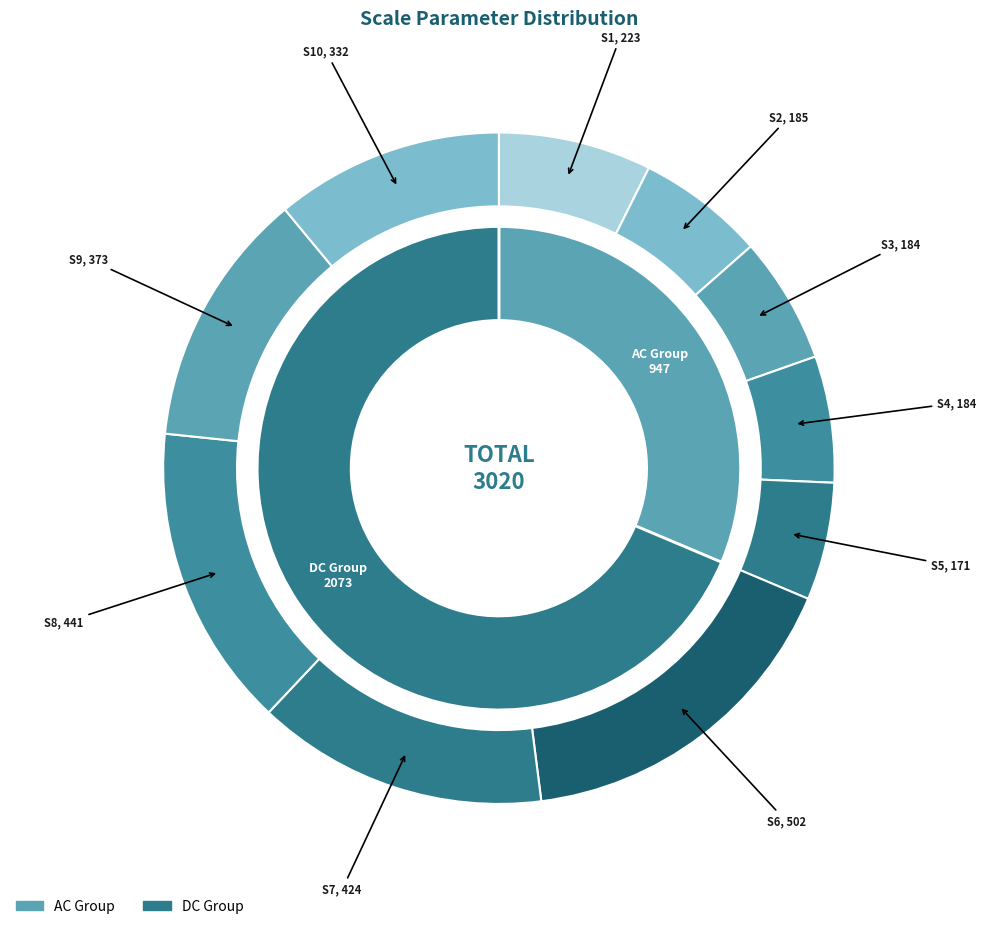

To the nearest percent, what portion does S1 represent?

7%